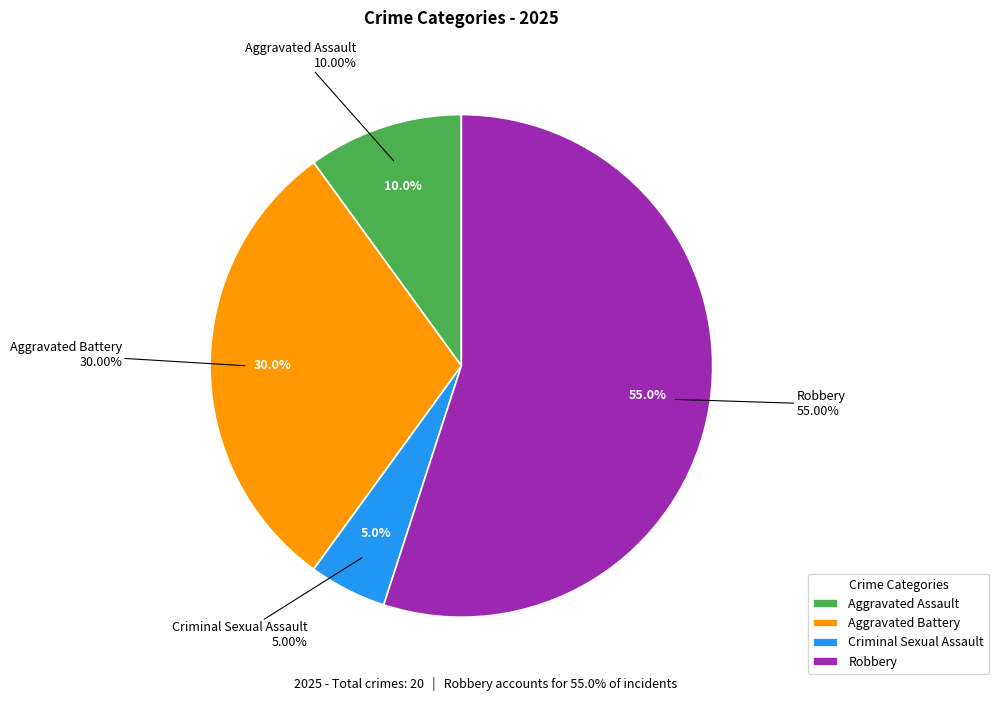

How many slices are in this pie chart?

4